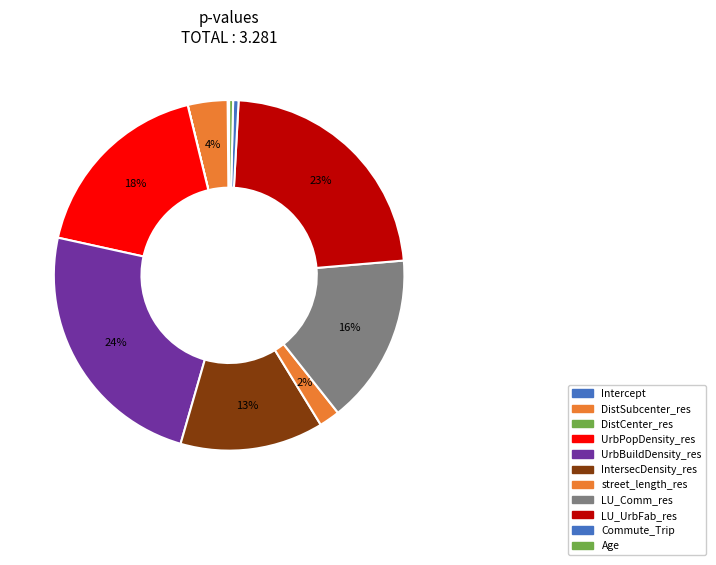

What percentage is the IntersecDensity_res slice, to the nearest percent?

13%